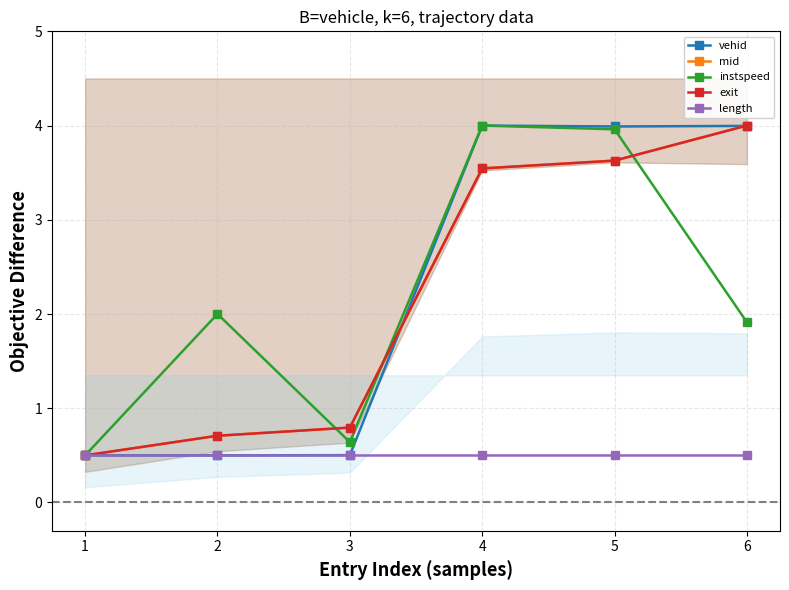

Reading left to right, extract all data points from this chart.

vehid: 0.5	0.5	0.5	4.0	4.0	4.0
mid: 0.5	0.7	0.8	3.5	3.6	4.0
instspeed: 0.5	2.0	0.6	4.0	4.0	1.9
exit: 0.5	0.7	0.8	3.5	3.6	4.0
length: 0.5	0.5	0.5	0.5	0.5	0.5